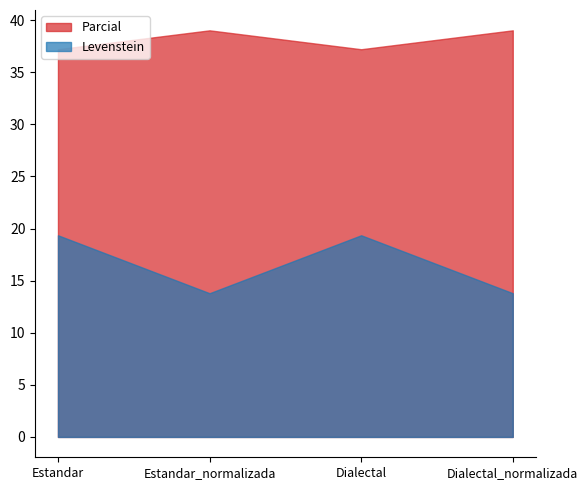

Which series has the widest spread of values?

Levenstein